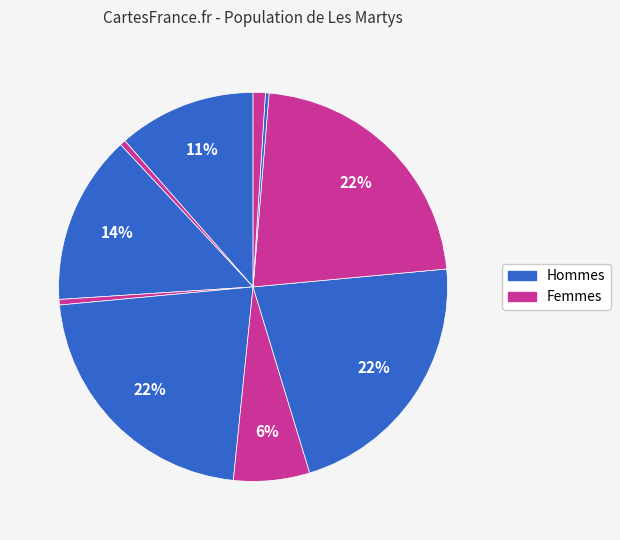

How many segments does this pie chart have?

10